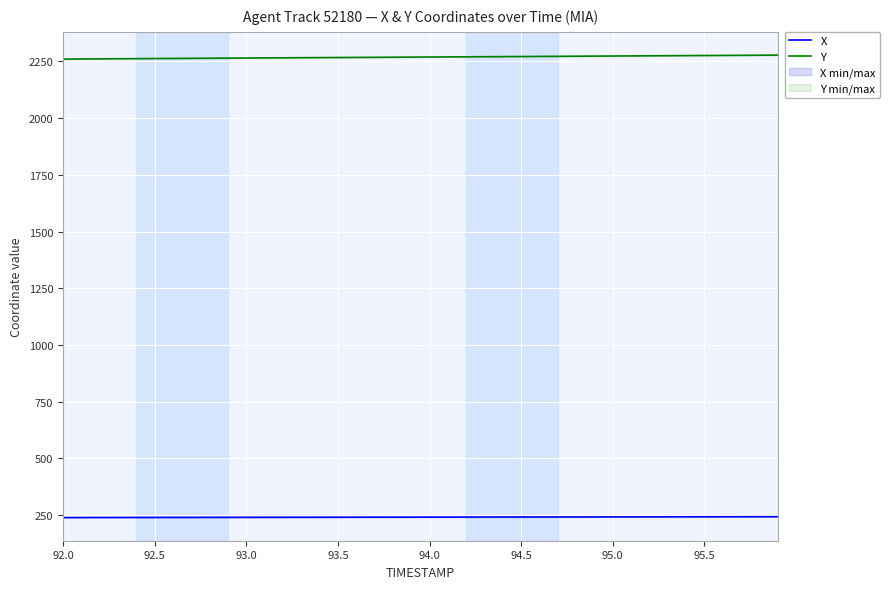

Is it true that X equals 428.2 at 94.5?

False